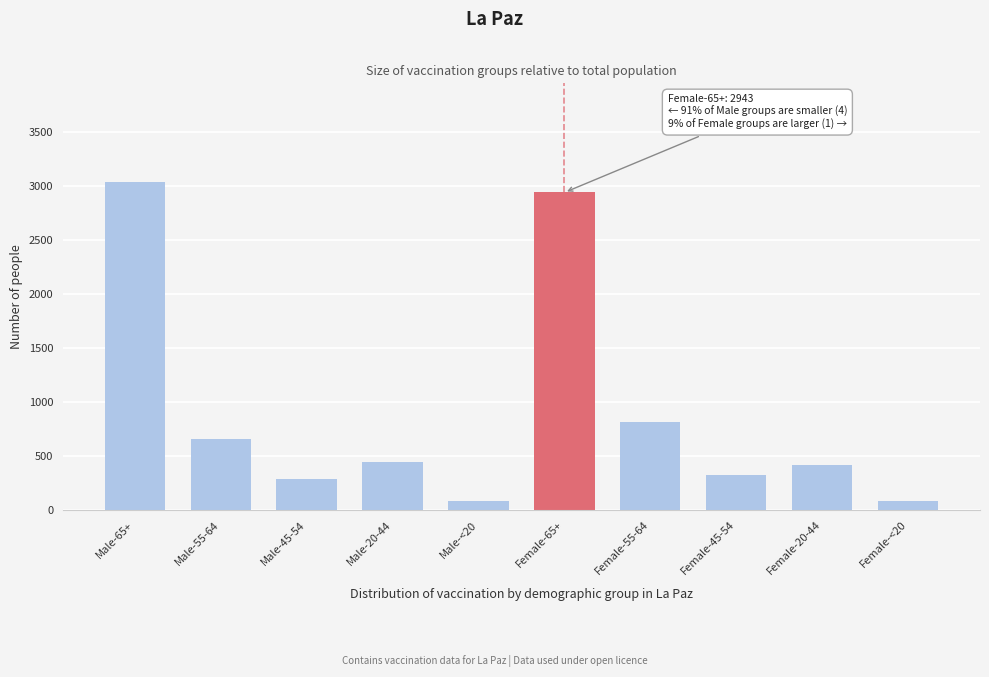

Reading right to left, what are all the values shown in this chart?

Female-<20=86	Female-20-44=414	Female-45-54=325	Female-55-64=818	Female-65+=2943	Male-<20=86	Male-20-44=444	Male-45-54=288	Male-55-64=654	Male-65+=3042